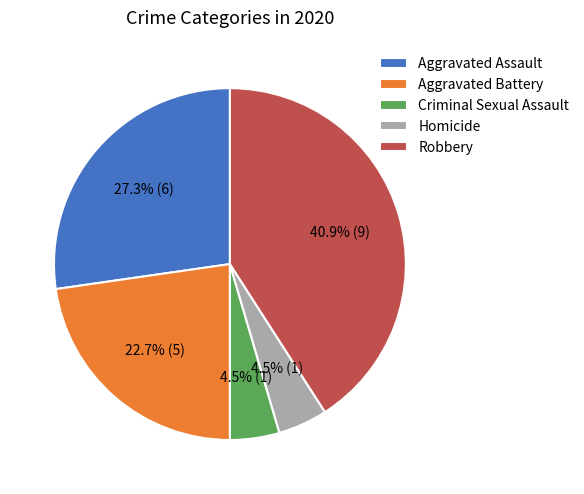

How many slices are in this pie chart?

5